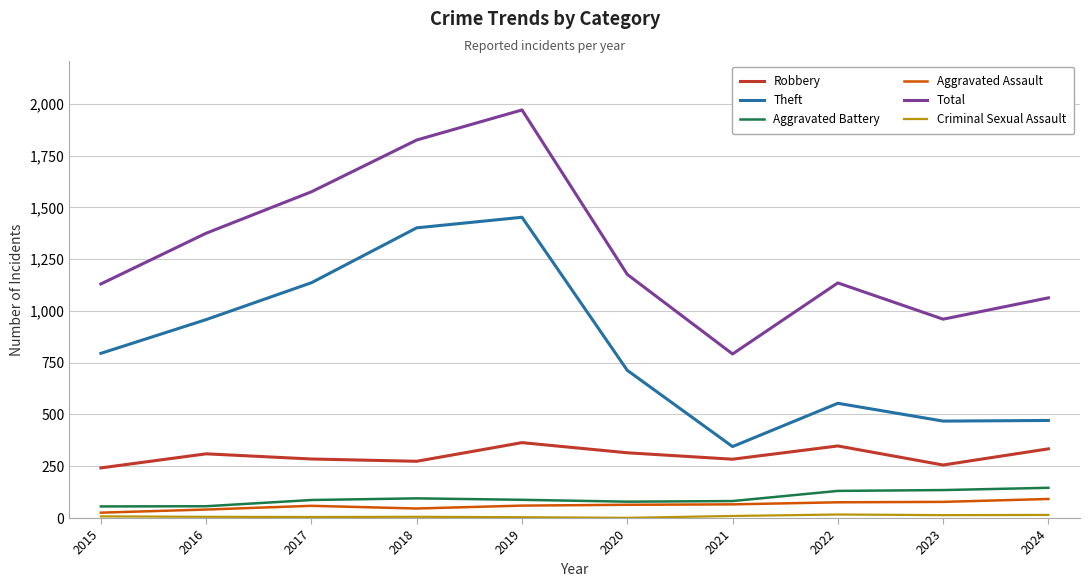

Which series has the largest total across all categories?

Total